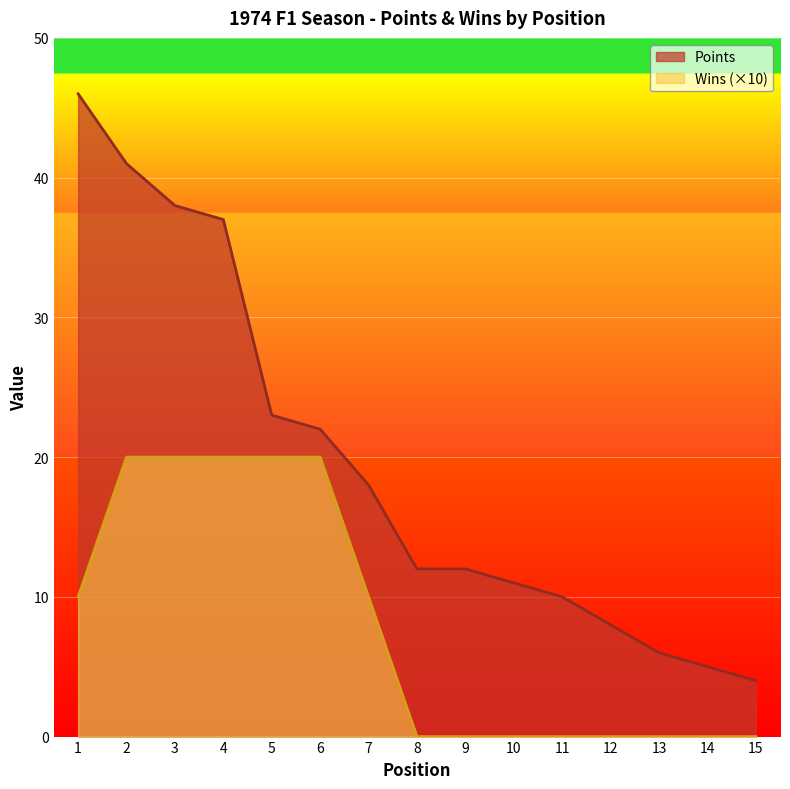

Read the Points value at 9, to the nearest 10.

10